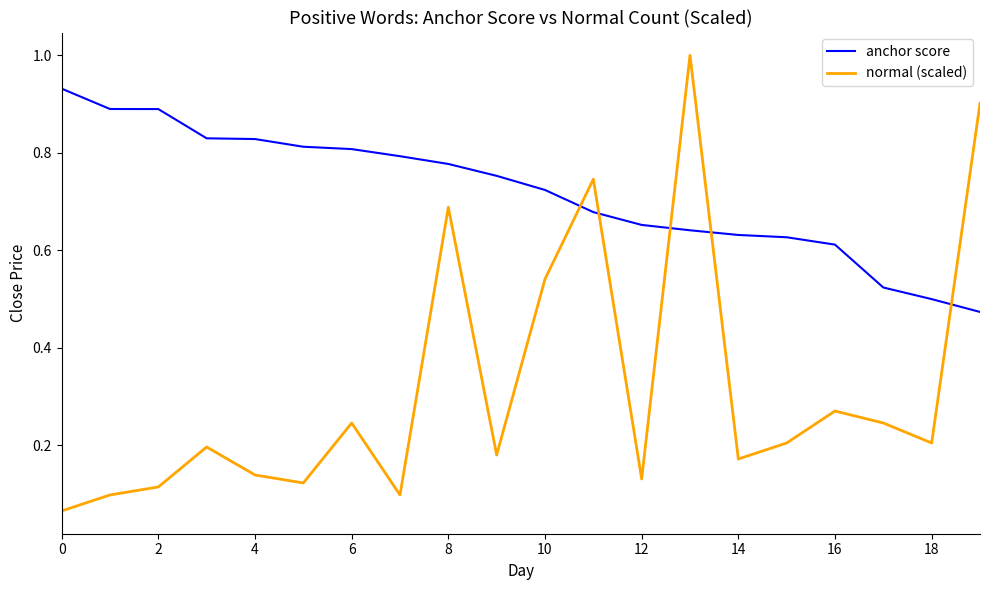

How many lines are shown in the chart?

2